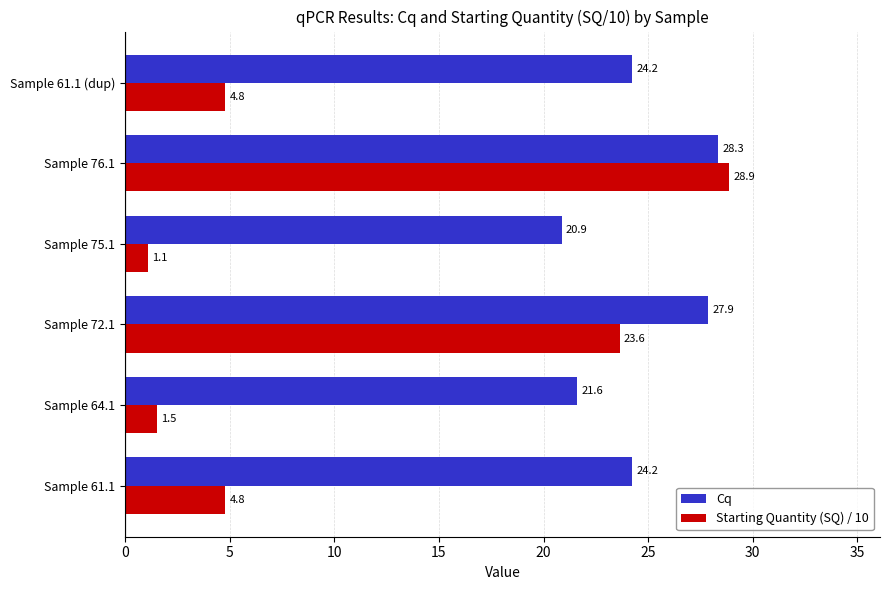

What is the difference between the maximum and minimum values in the Starting Quantity (SQ) / 10 series?

27.8